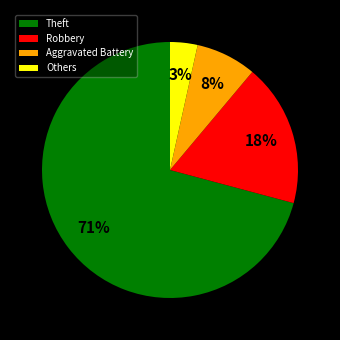

The Others slice represents 3% of the pie. True or false?

True